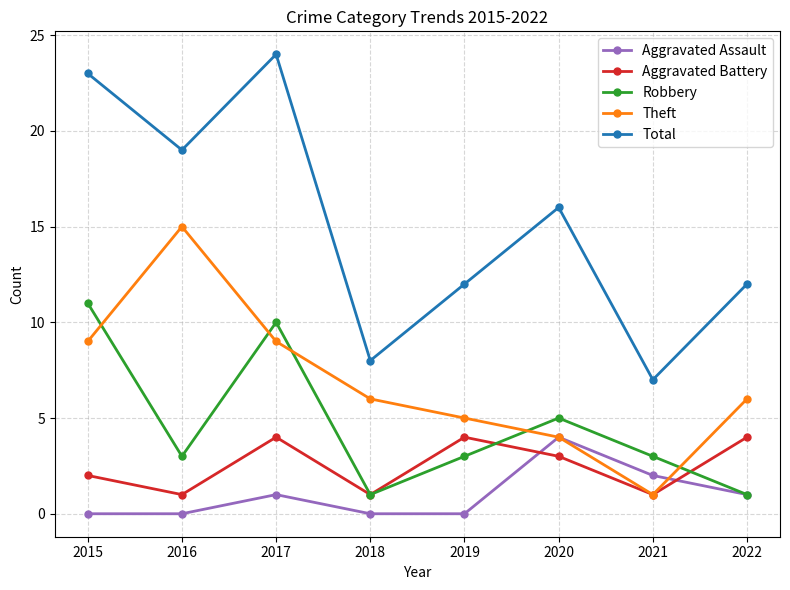

At which category is the sum across all series the highest?

2017